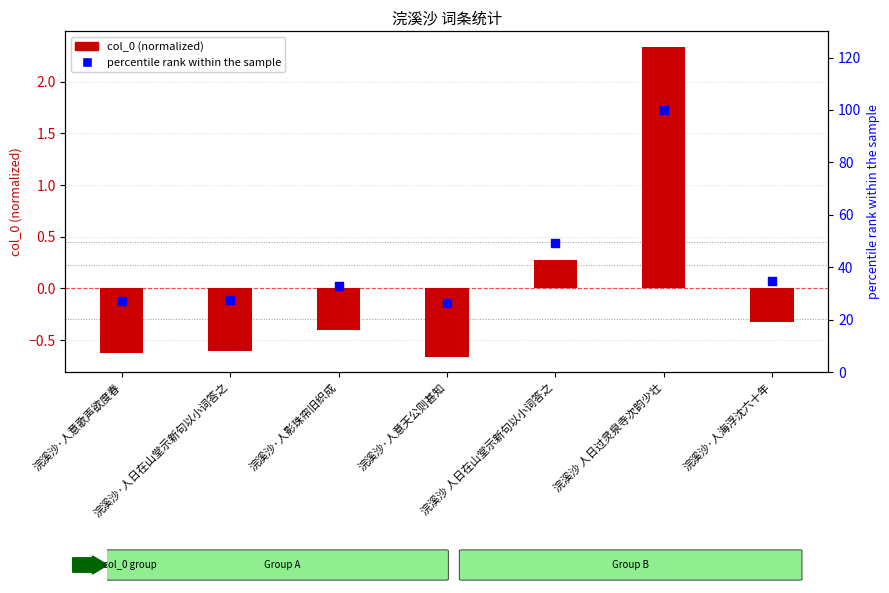

Which series contains the lowest Y value?

col_0 (normalized)